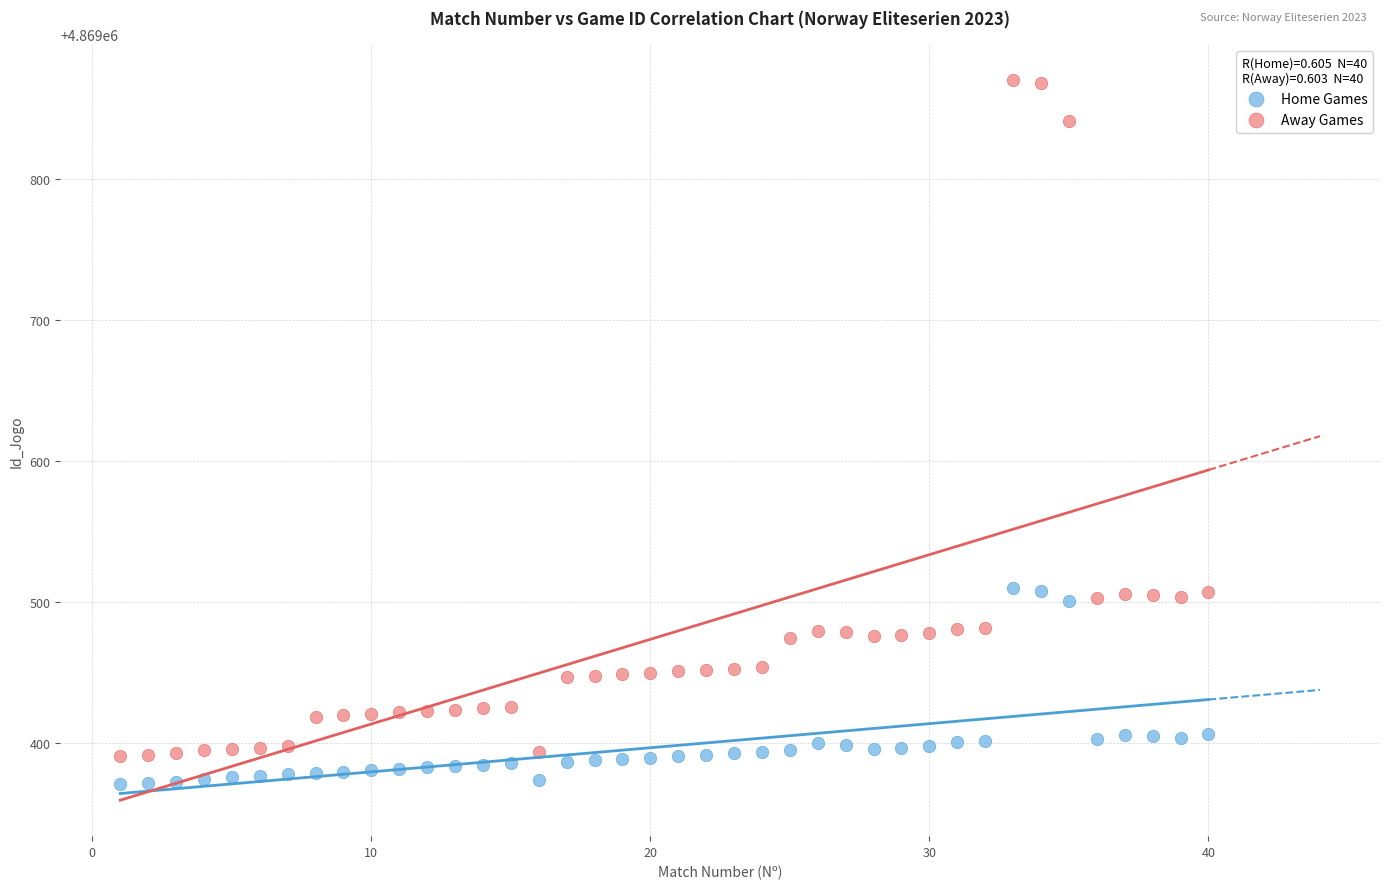

Which series contains the lowest Y value?

Home Games